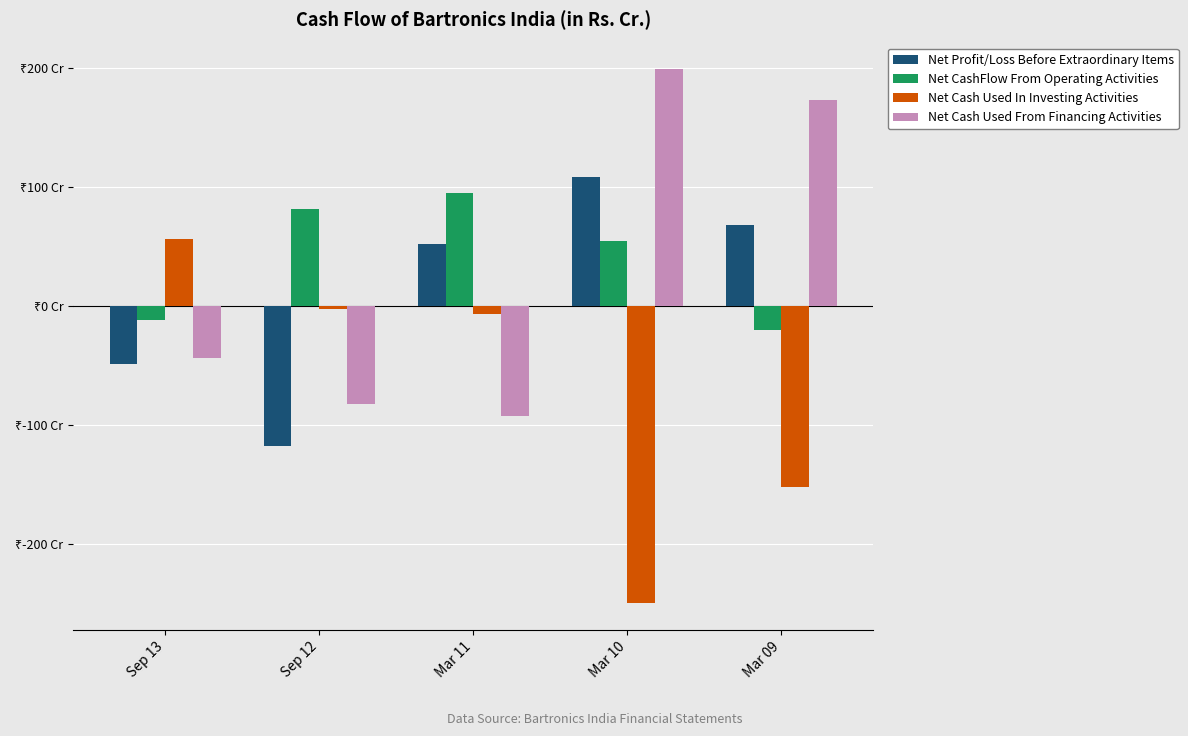

Are the bars grouped side by side (vs. stacked)?

Yes